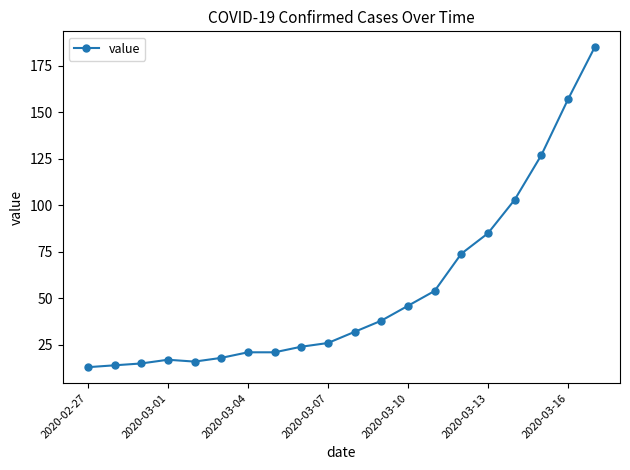

True or false: there are more than 2 points higher than both neighbors.

False